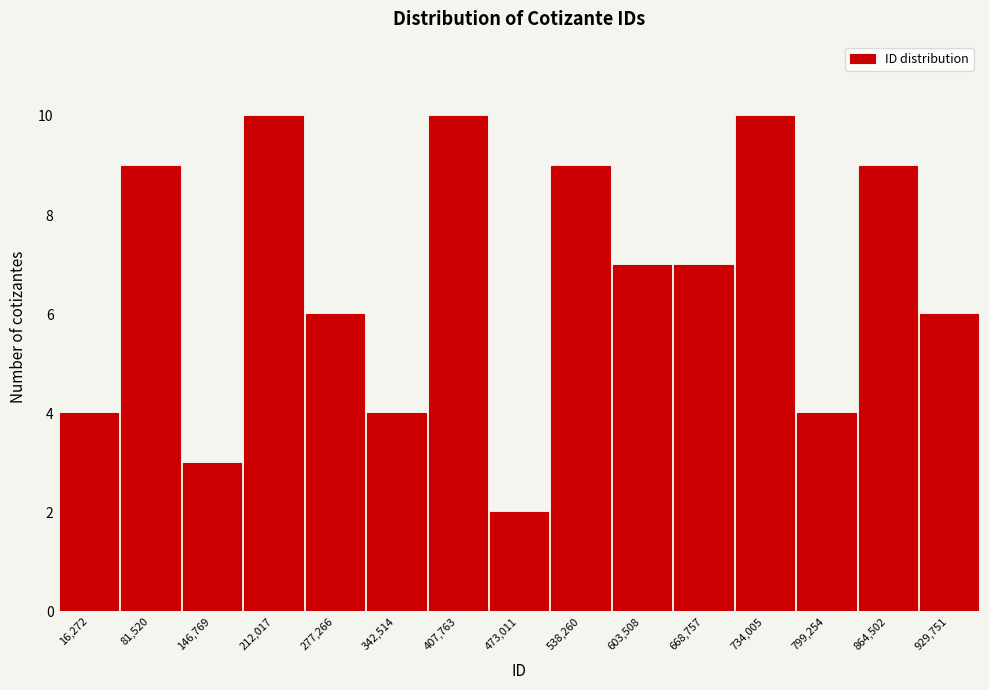

Reading left to right, what are all the values shown in this chart?

16,272=4	81,520=9	146,769=3	212,017=10	277,266=6	342,514=4	407,763=10	473,011=2	538,260=9	603,508=7	668,757=7	734,005=10	799,254=4	864,502=9	929,751=6